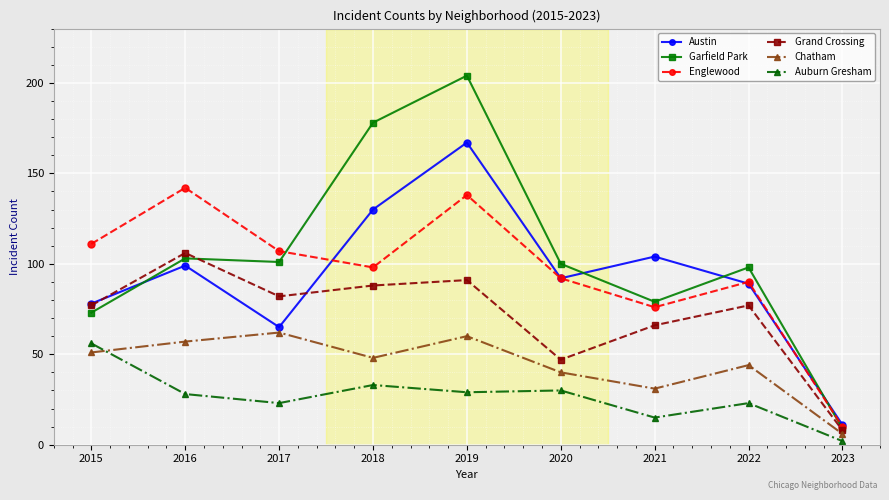

What is the difference between the maximum and second lowest values in the Austin series?

102